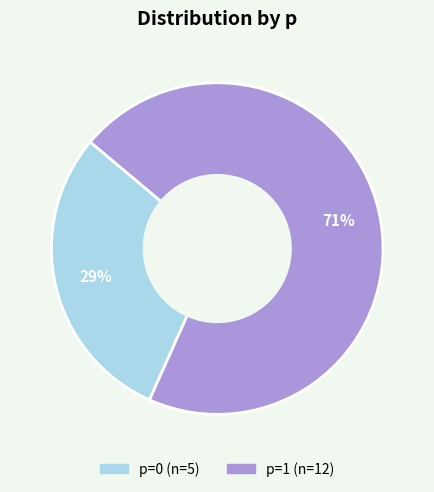

To the nearest percent, what is the average slice percentage?

50%